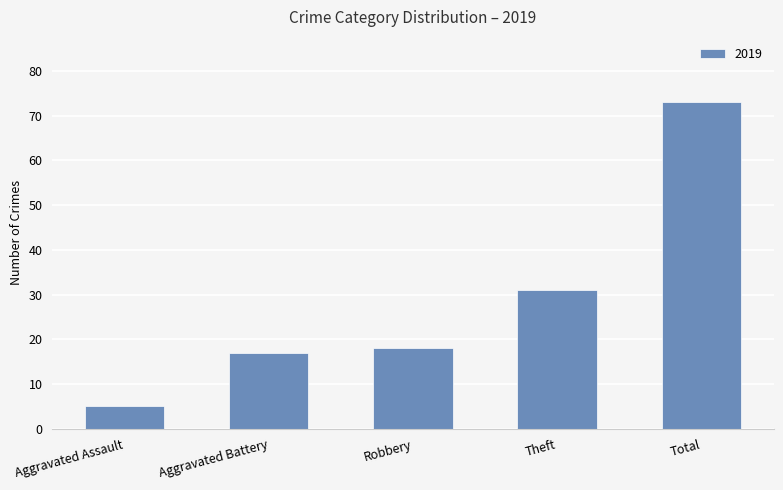

What is the difference between the second highest and second lowest values?

14